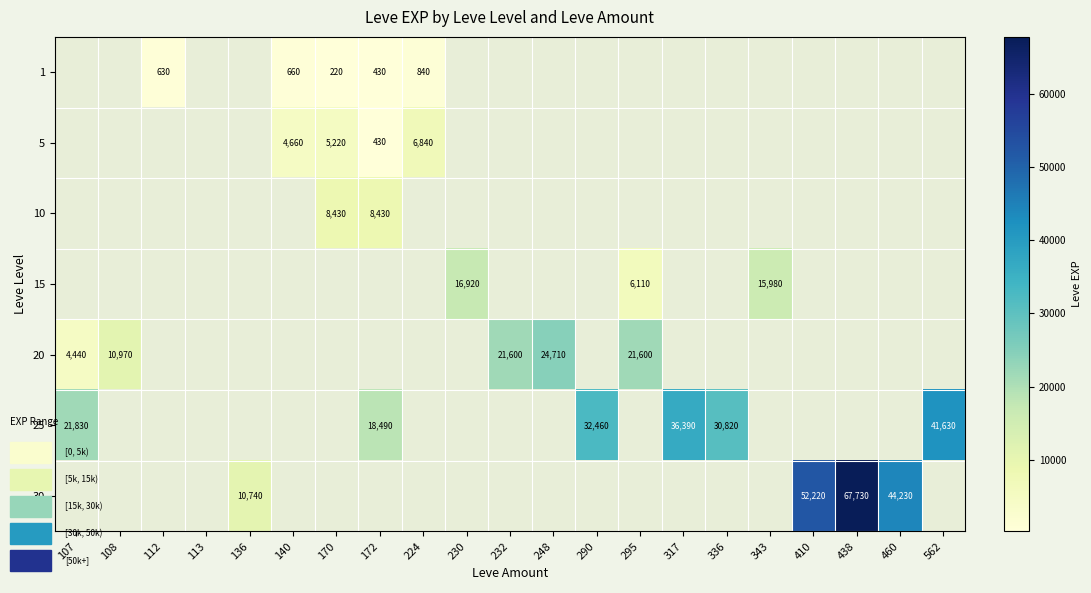

List the series in order of their peak value, lowest first.

1, 5, 10, 15, 20, 25, 30